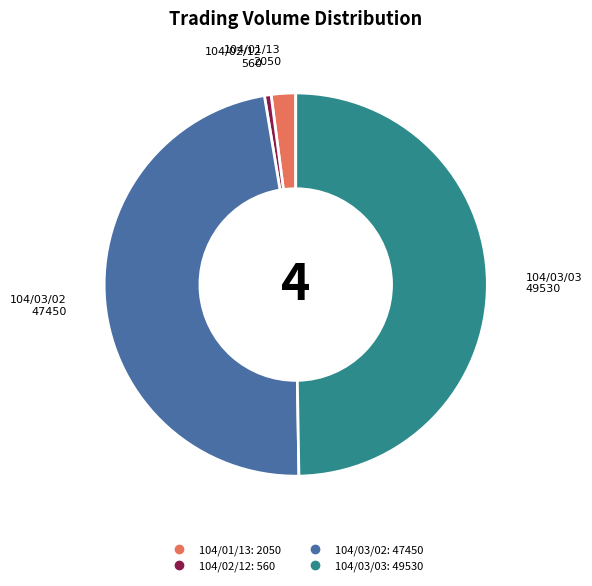

Count the number of slices in the pie.

4